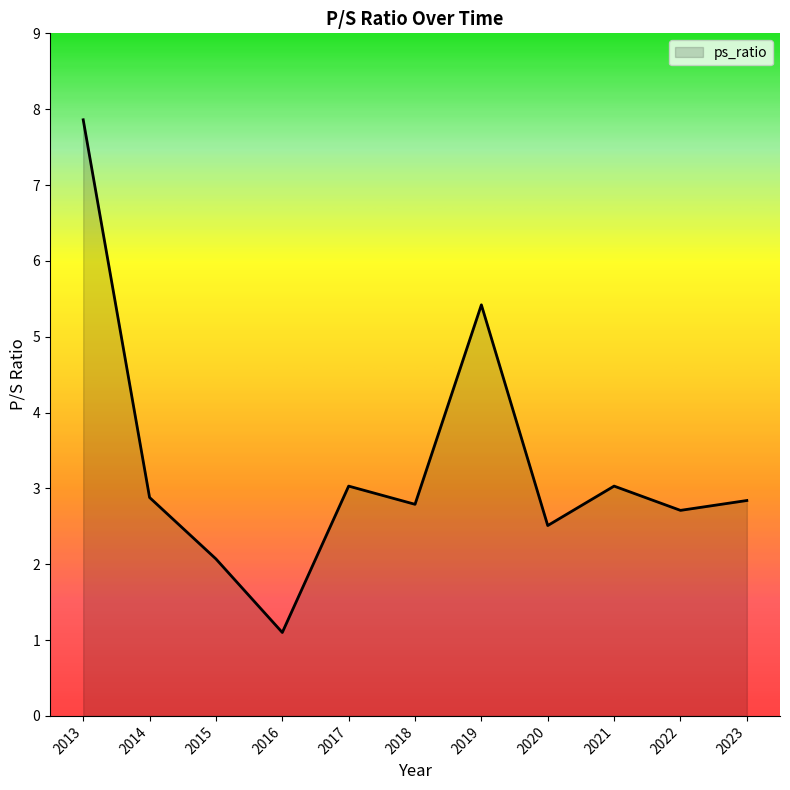

True or false: there are more than 0 points higher than both neighbors.

True